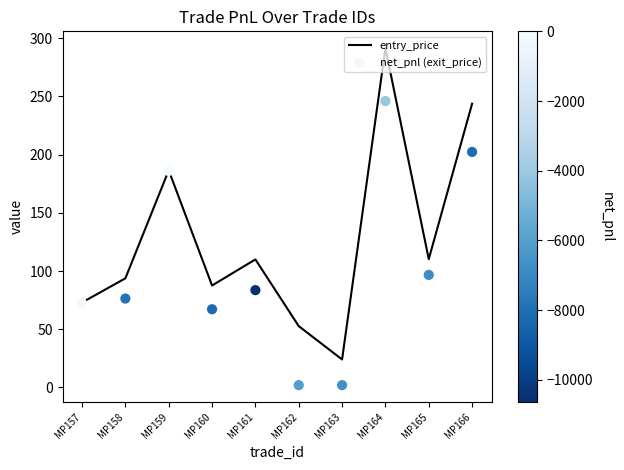

What are all the series names shown in the legend?

entry_price, net_pnl (exit_price)